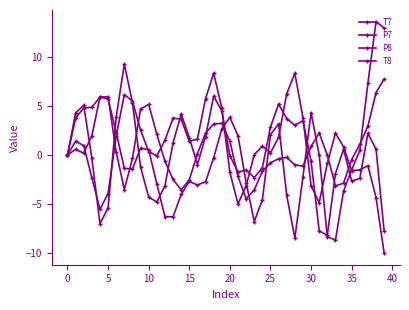

Count the number of categories in the chart.

40